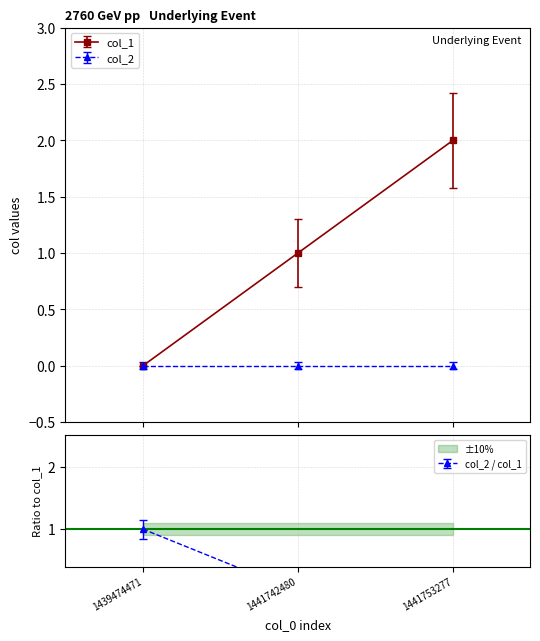

Between 1439474471 and 1441742480, which is larger?

1441742480